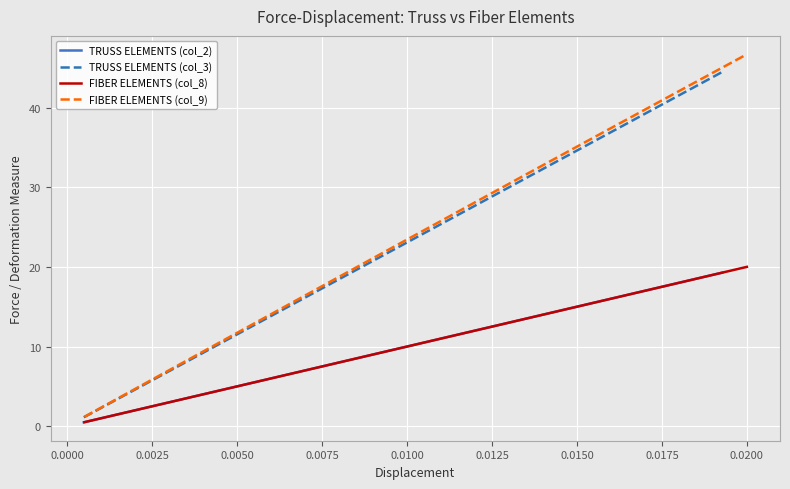

Reading left to right, extract all data points from this chart.

TRUSS ELEMENTS (col_2): 0.5	1.0	1.4	1.9	2.4	2.9	3.4	3.9	4.3	4.8	5.3	5.8	6.3	6.7	7.2	7.7	8.2	8.7	9.2	9.6	10.1	10.6	11.1	11.6	12.1	12.5	13.0	13.5	14.0	14.5	14.9	15.4	15.9	16.4	16.9	17.4	17.8	18.3	18.8	19.3
TRUSS ELEMENTS (col_3): 1.1	2.2	3.3	4.4	5.6	6.7	7.8	8.9	10.0	11.1	12.2	13.3	14.5	15.6	16.7	17.8	18.9	20.0	21.1	22.2	23.4	24.5	25.6	26.7	27.8	28.9	30.0	31.1	32.3	33.4	34.5	35.6	36.7	37.8	38.9	40.0	41.1	42.3	43.4	44.5
FIBER ELEMENTS (col_8): 0.5	1.0	1.5	2.0	2.5	3.0	3.5	4.0	4.5	5.0	5.5	6.0	6.5	7.0	7.5	8.0	8.5	9.0	9.5	10.0	10.5	11.0	11.5	12.0	12.5	13.0	13.5	14.0	14.5	15.0	15.5	16.0	16.5	17.0	17.5	18.0	18.5	19.0	19.5	20.0
FIBER ELEMENTS (col_9): 1.2	2.3	3.5	4.7	5.9	7.0	8.2	9.4	10.6	11.7	12.9	14.1	15.2	16.4	17.6	18.8	19.9	21.1	22.3	23.4	24.6	25.8	26.9	28.1	29.3	30.4	31.6	32.8	33.9	35.1	36.3	37.4	38.6	39.7	40.9	42.1	43.2	44.4	45.5	46.7